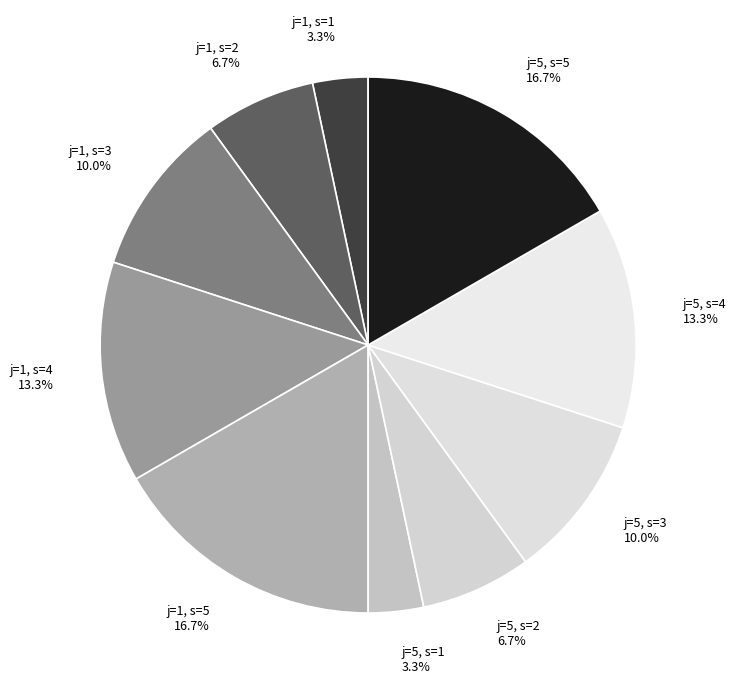

Which has a higher value, j=5, s=4 or j=5, s=2?

j=5, s=4